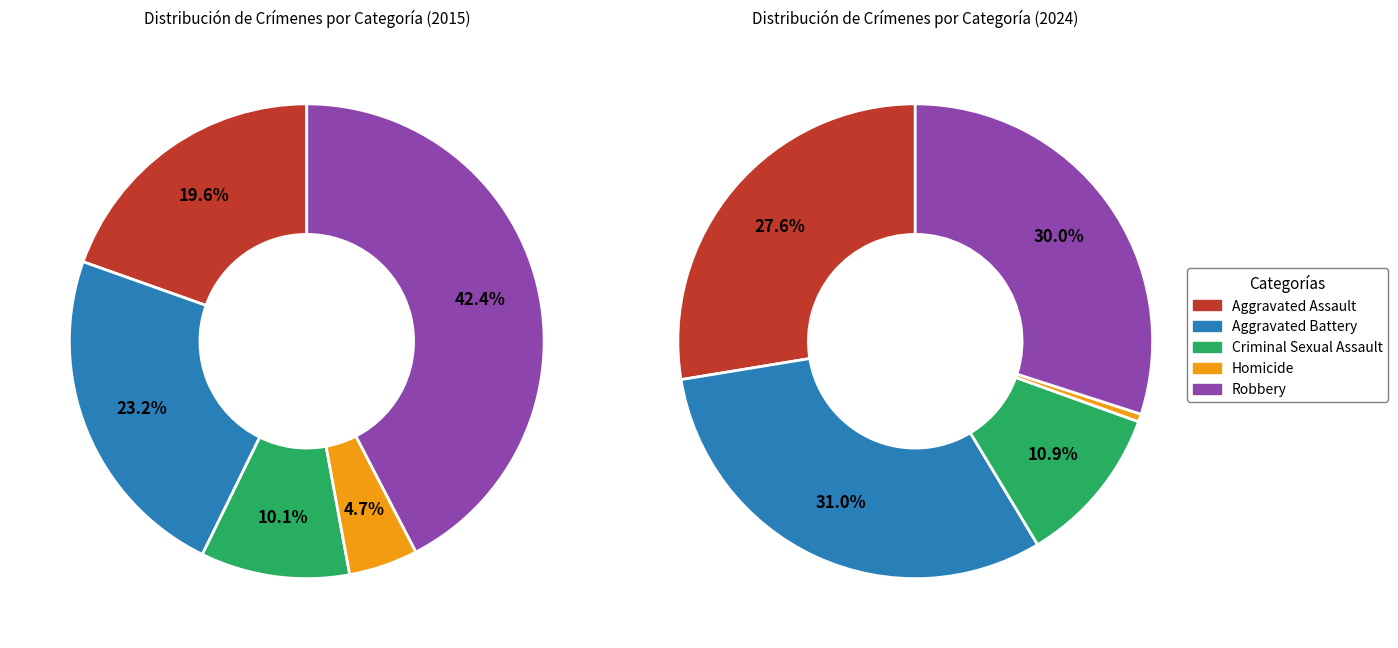

Does any single category account for the majority?

No